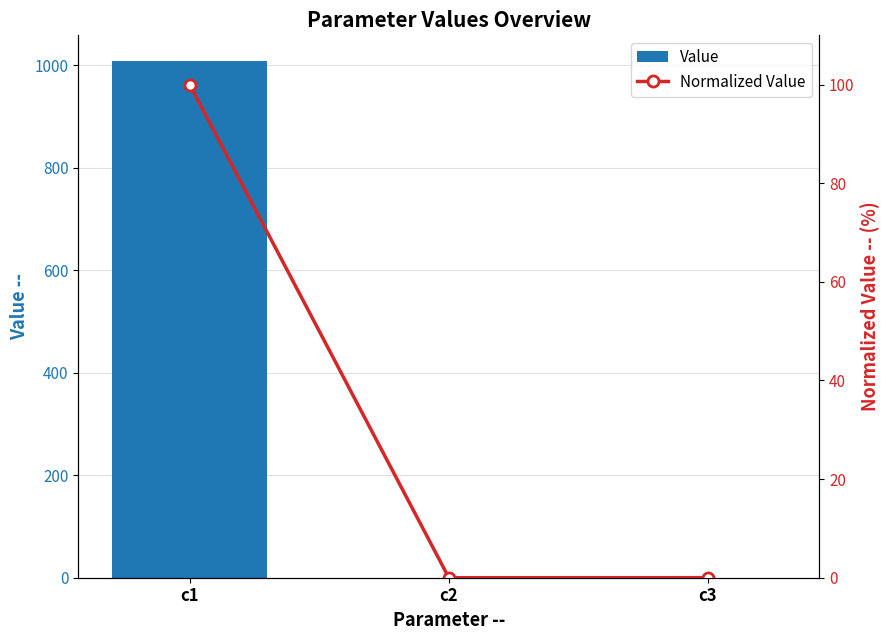

What is the difference between the Value values at c1 and c2?

1007.5